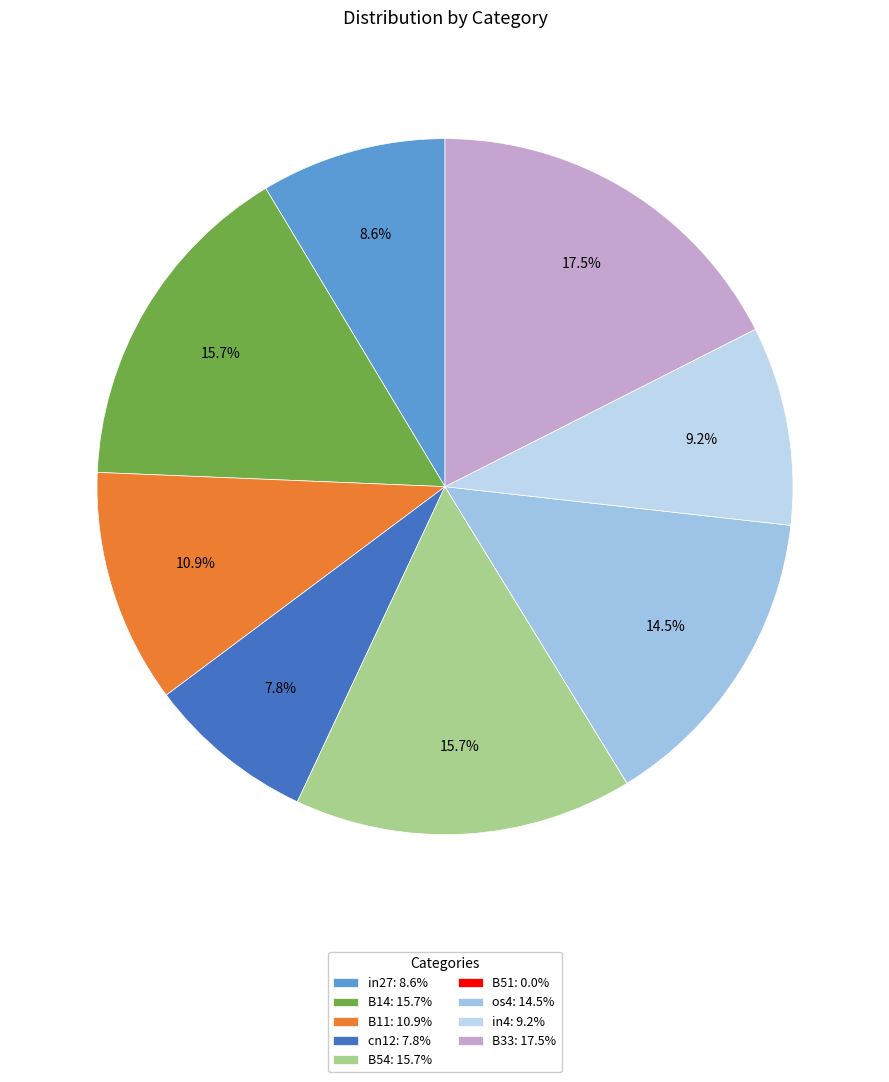

To the nearest percent, what portion does B33 represent?

18%